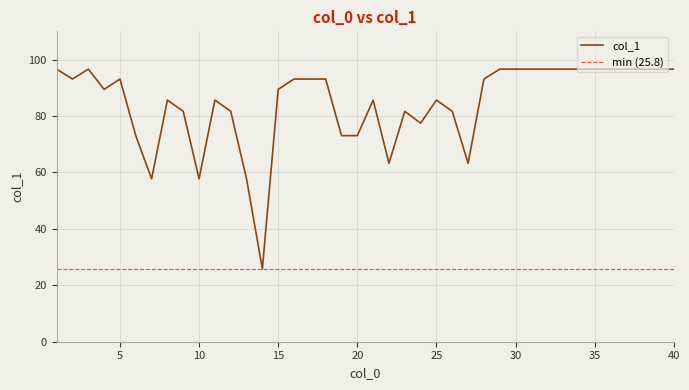

How many interior local peaks (higher than both neighbors) does the data have?

7